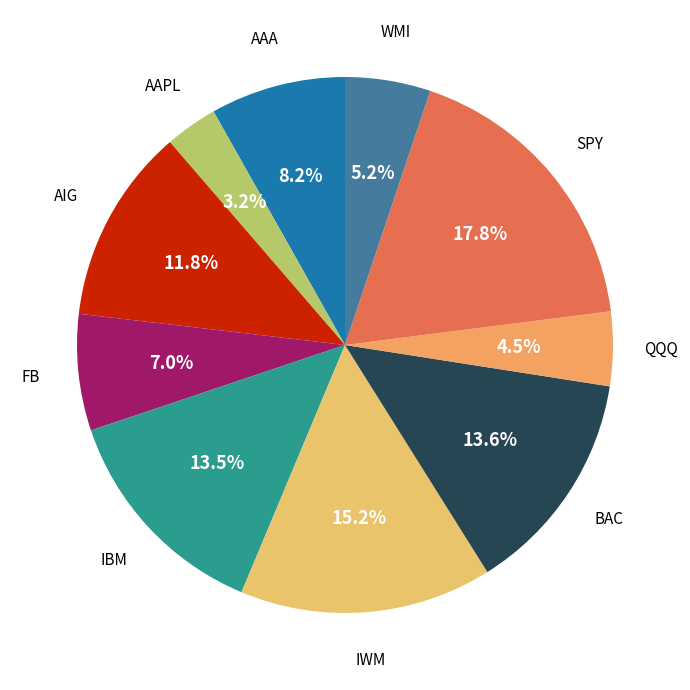

To the nearest percent, what is the average slice percentage?

10%